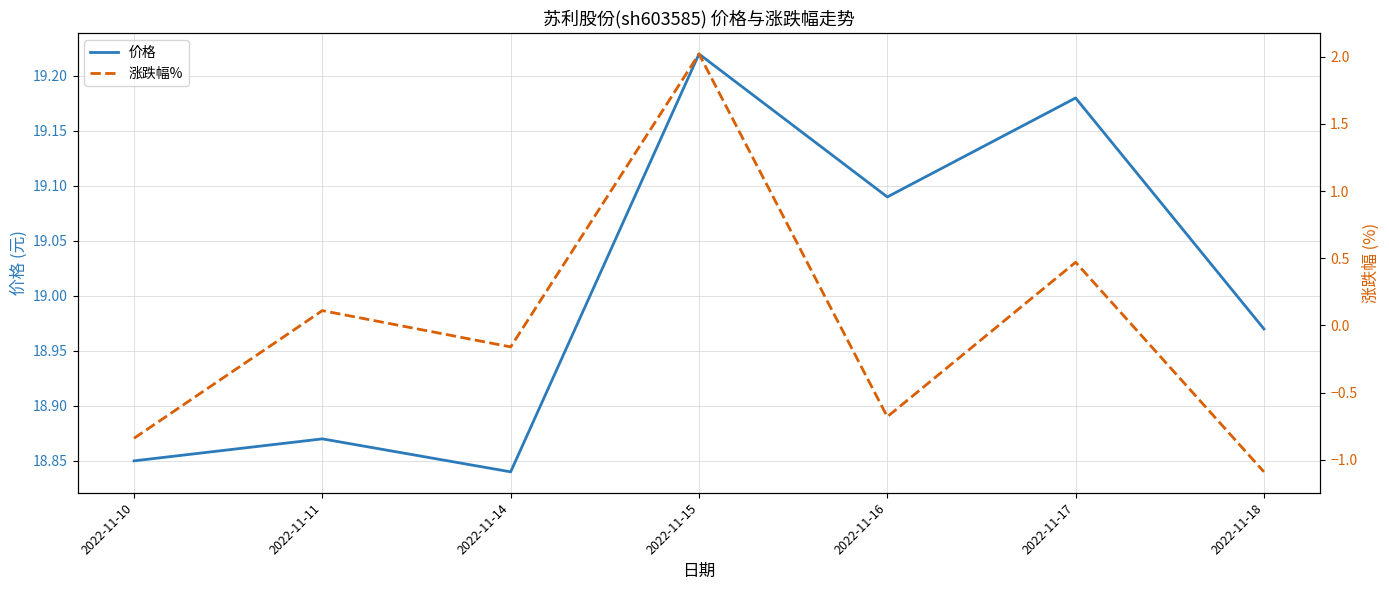

What is the sum of all 价格 values?

133.0